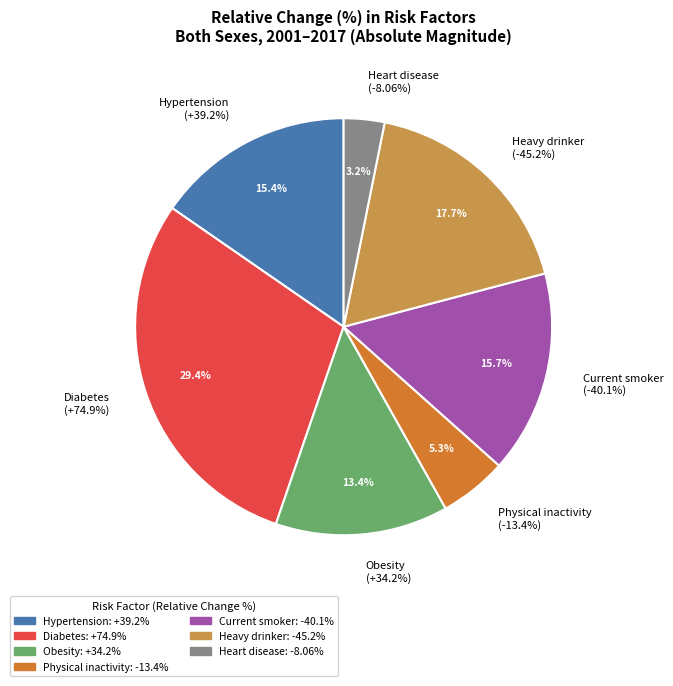

What is the change in value from Hypertension to Current smoker?

-79.3